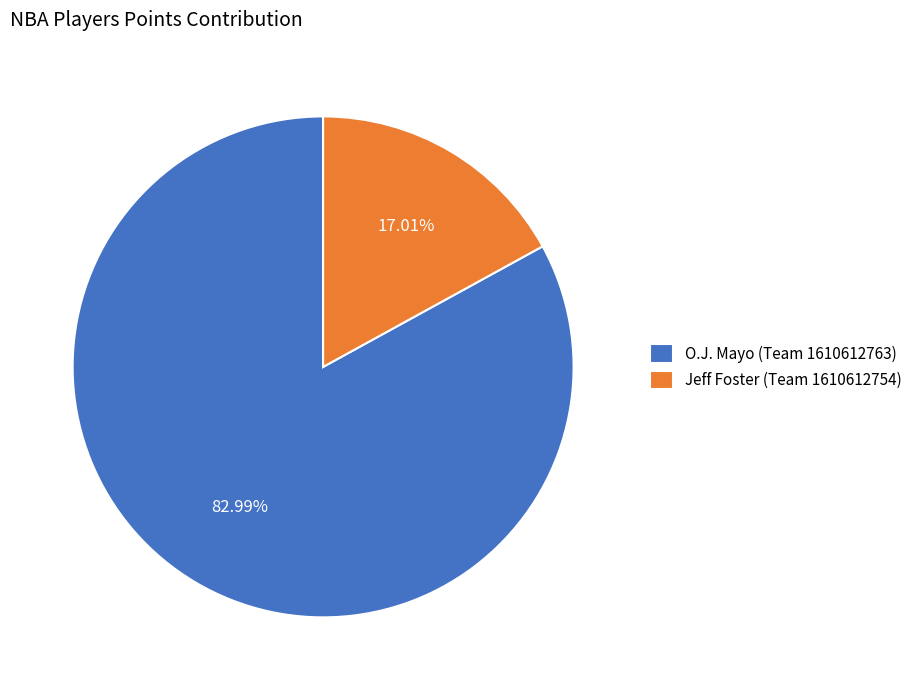

How much of the chart is everything except Jeff Foster (Team 1610612754)?

83.0%